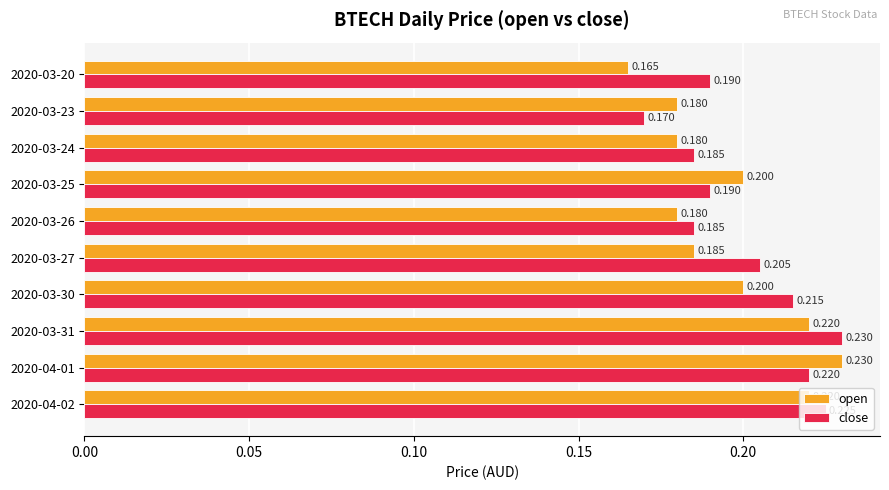

List the series in order of their overall mean, highest first.

close, open